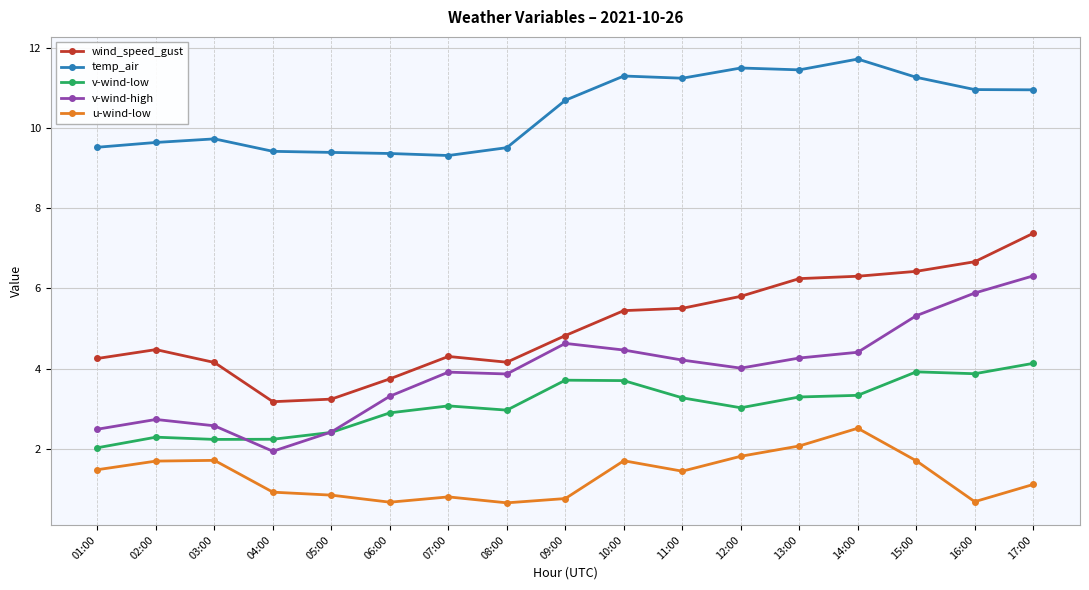

Between 11:00 and 16:00, which series saw the biggest shift?

v-wind-high